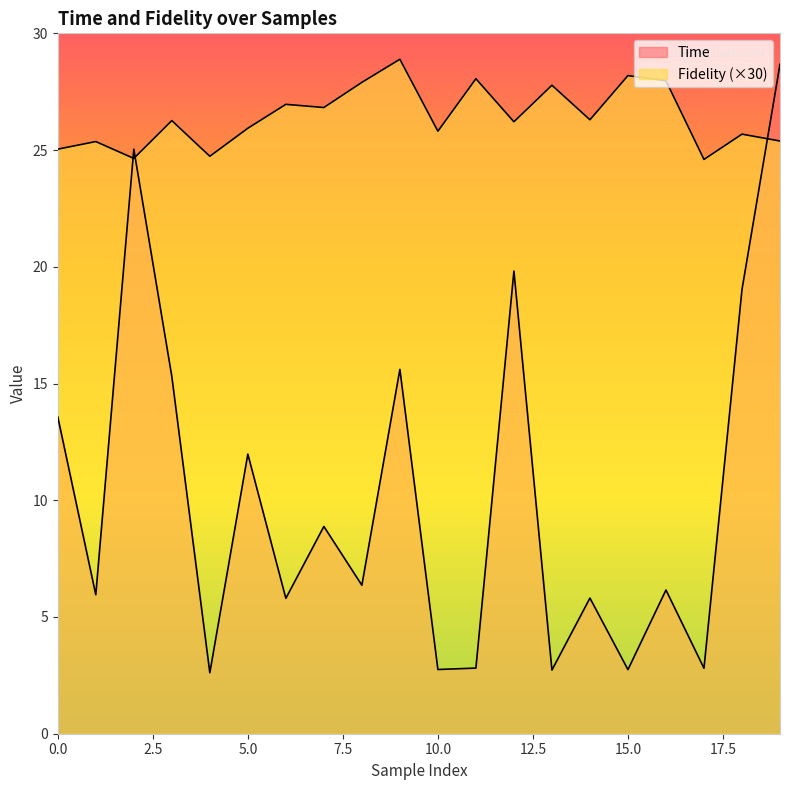

Which category has the lowest value in the Time series?

4